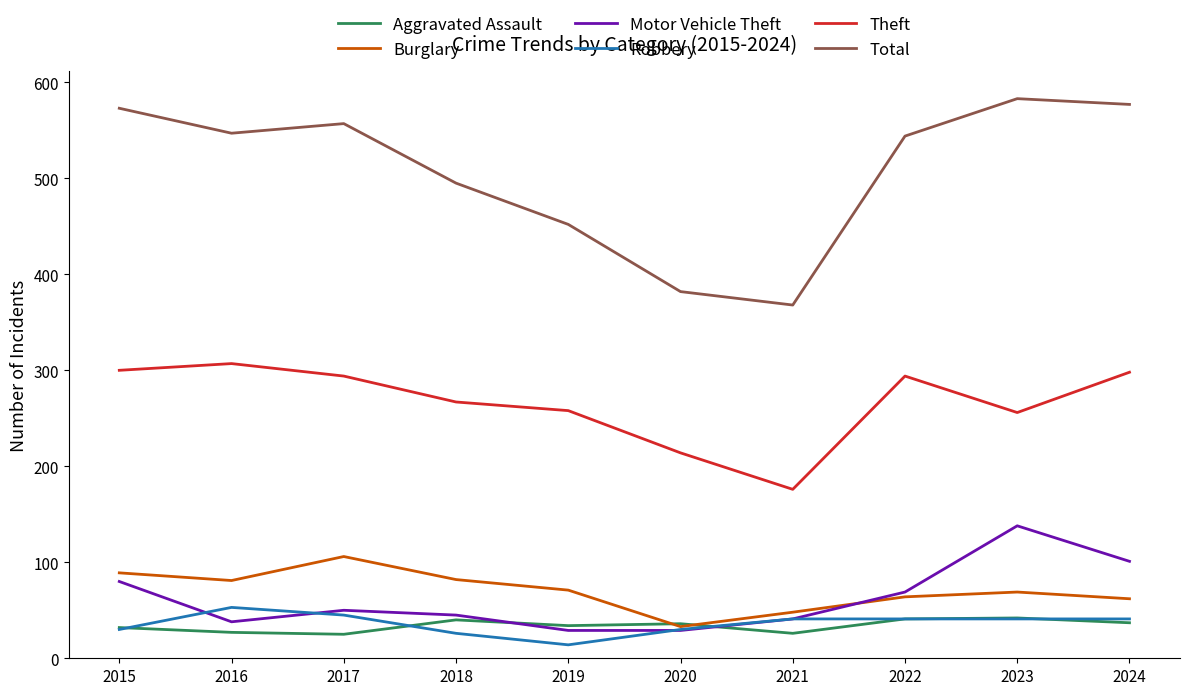

What are all the series names shown in the legend?

Aggravated Assault, Burglary, Motor Vehicle Theft, Robbery, Theft, Total